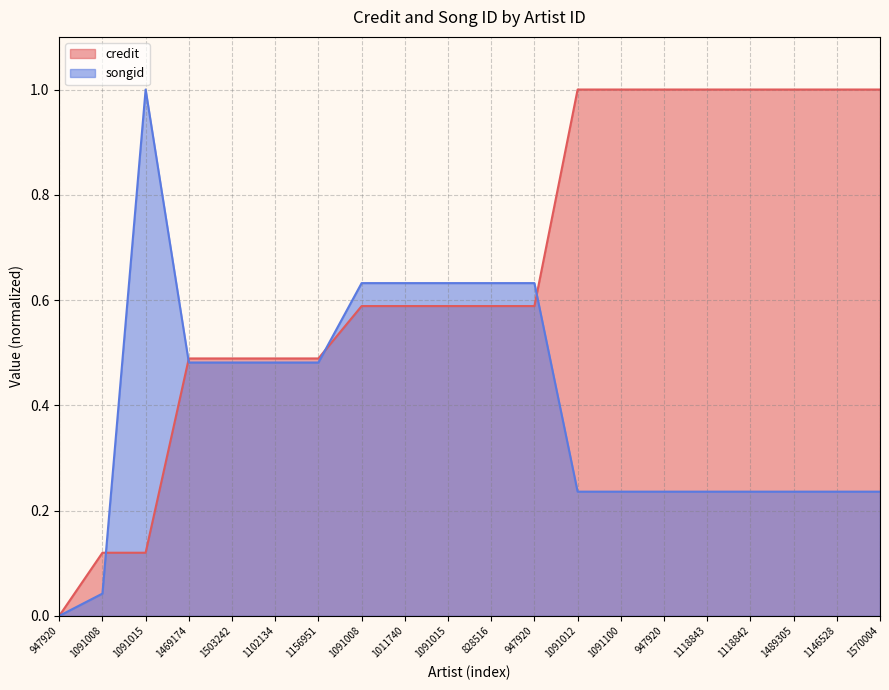

Reading left to right, extract all data points from this chart.

credit: 947920=0.0	1091008=0.1	1091015=0.1	1469174=0.5	1503242=0.5	1102134=0.5	1156951=0.5	1091008=0.6	1011740=0.6	1091015=0.6	828516=0.6	947920=0.6	1091012=1.0	1091100=1.0	947920=1.0	1118843=1.0	1118842=1.0	1489305=1.0	1146528=1.0	1570004=1.0
songid: 947920=0.0	1091008=0.0	1091015=1.0	1469174=0.5	1503242=0.5	1102134=0.5	1156951=0.5	1091008=0.6	1011740=0.6	1091015=0.6	828516=0.6	947920=0.6	1091012=0.2	1091100=0.2	947920=0.2	1118843=0.2	1118842=0.2	1489305=0.2	1146528=0.2	1570004=0.2